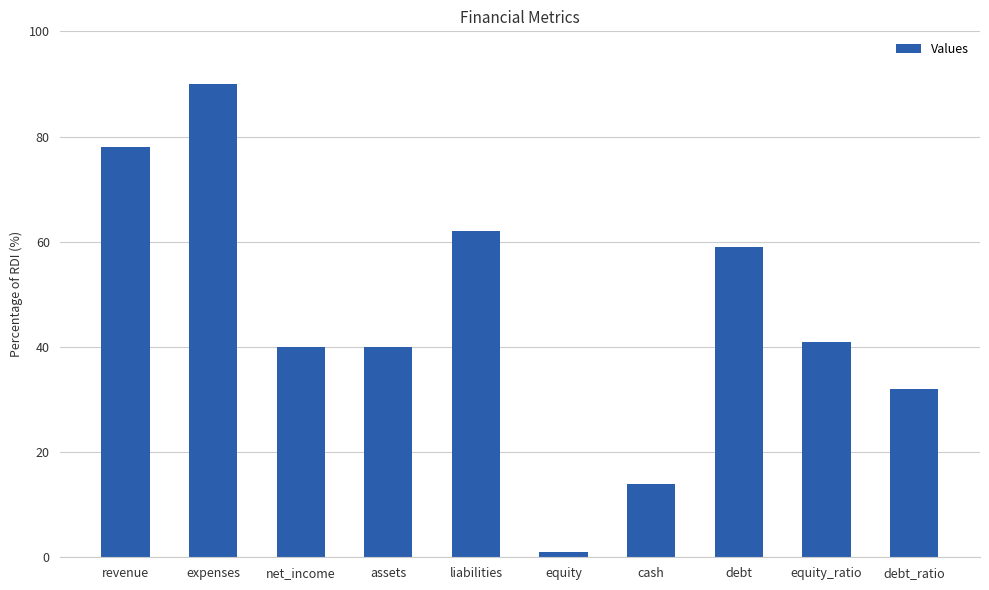

What is the greatest value displayed?

90